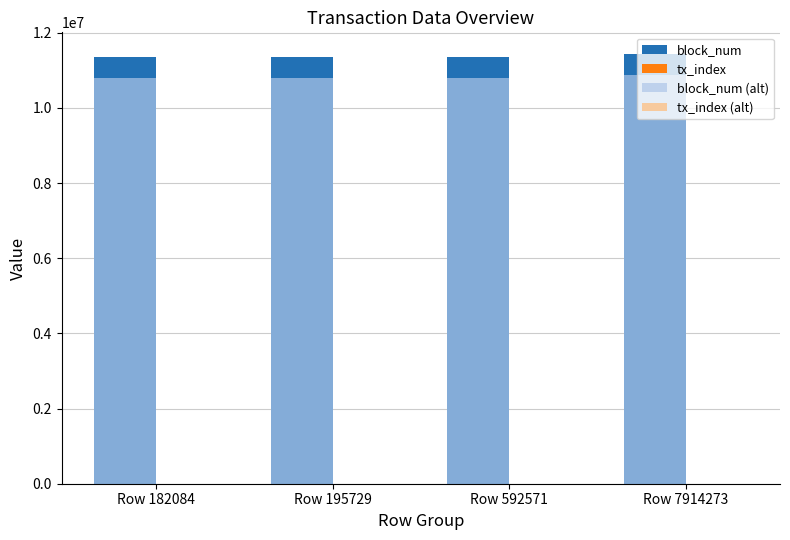

Is the value of block_num at Row 7914273 greater than the value of block_num (alt) at Row 592571?

Yes